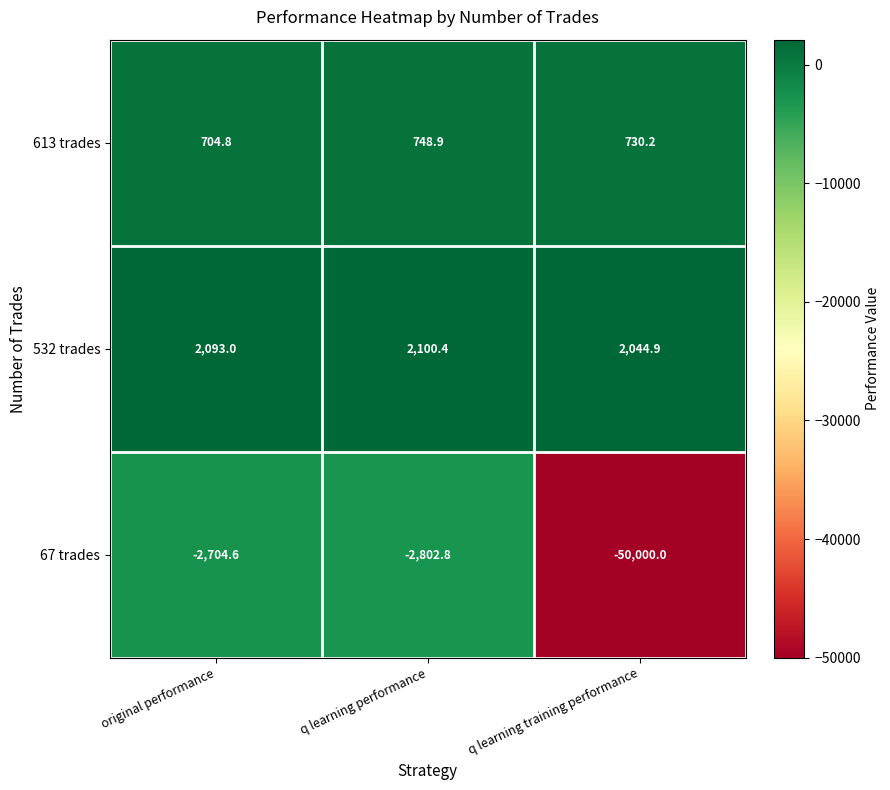

True or false: 67 trades has a value of -2802.8 at q learning performance.

True